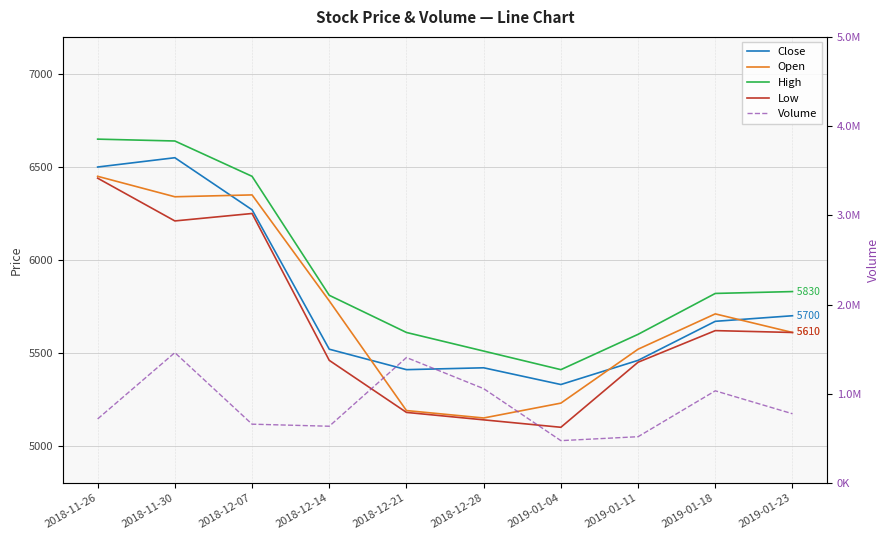

What is the sum of the Open values at 2019-01-18 and 2018-12-14?

11490